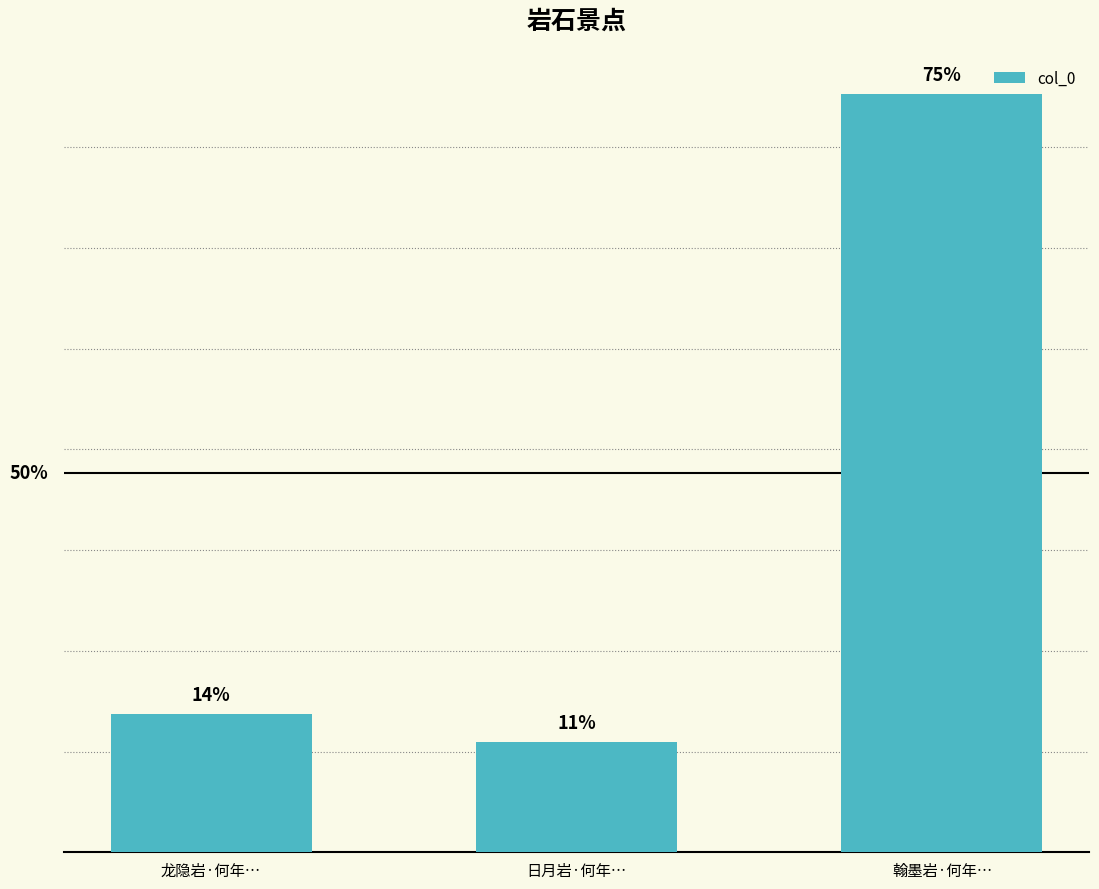

Rank the categories by value from highest to lowest.

翰墨岩·何年…, 龙隐岩·何年…, 日月岩·何年…